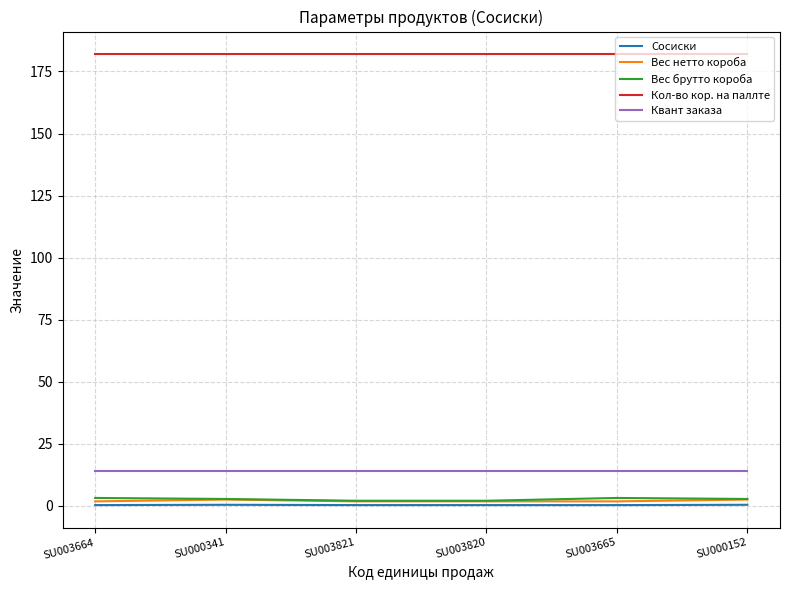

At how many categories does at least one series exceed 166?

6